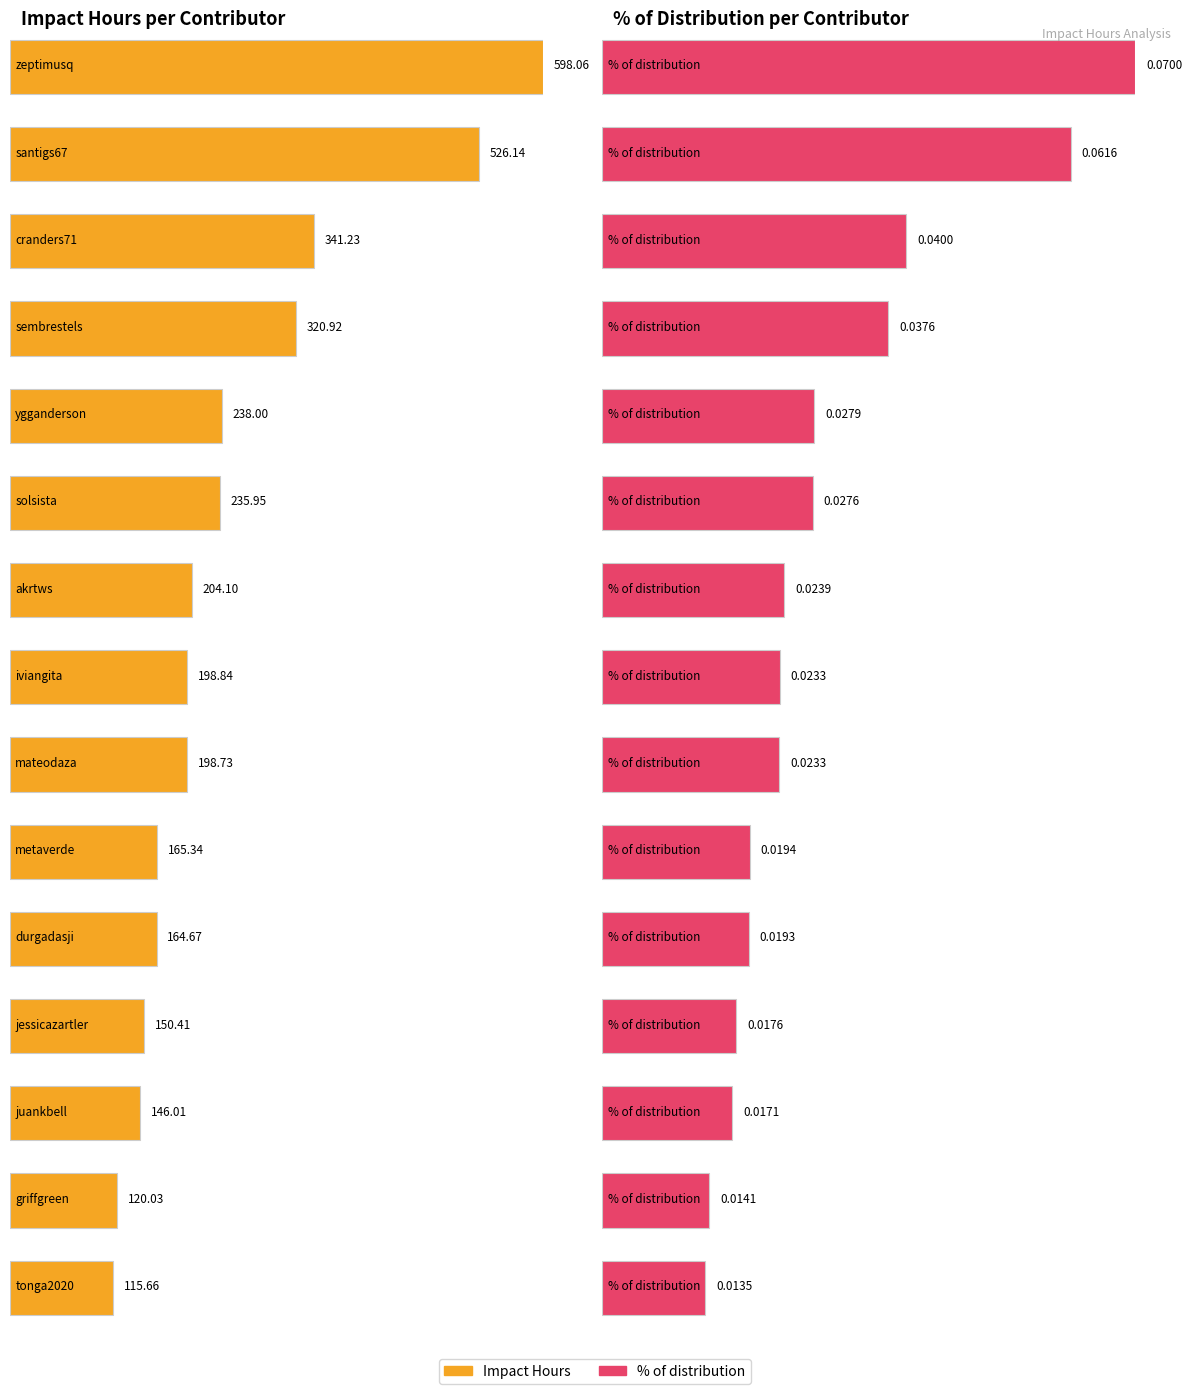

Which series changed the most between zeptimusq and iviangita?

Impact Hours